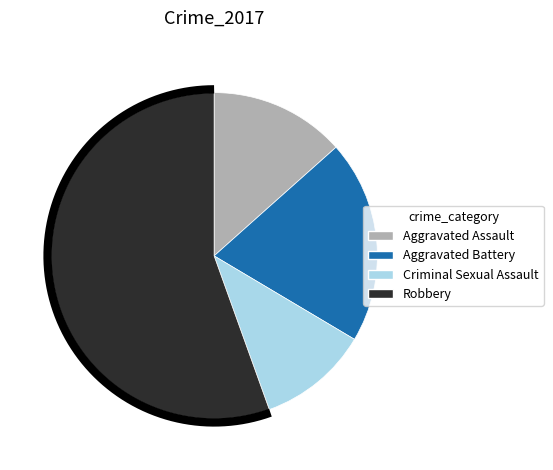

What is the total percentage of Robbery and Aggravated Battery?

75.6%